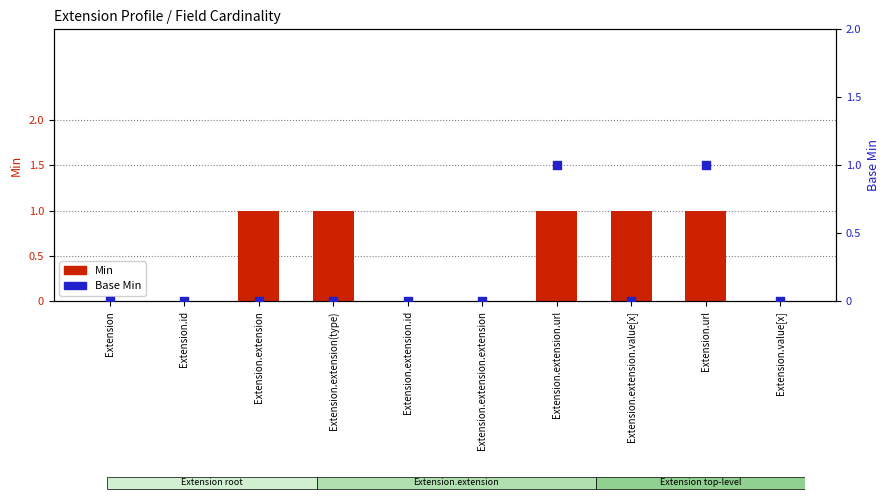

Which series reaches the minimum Y coordinate?

Min